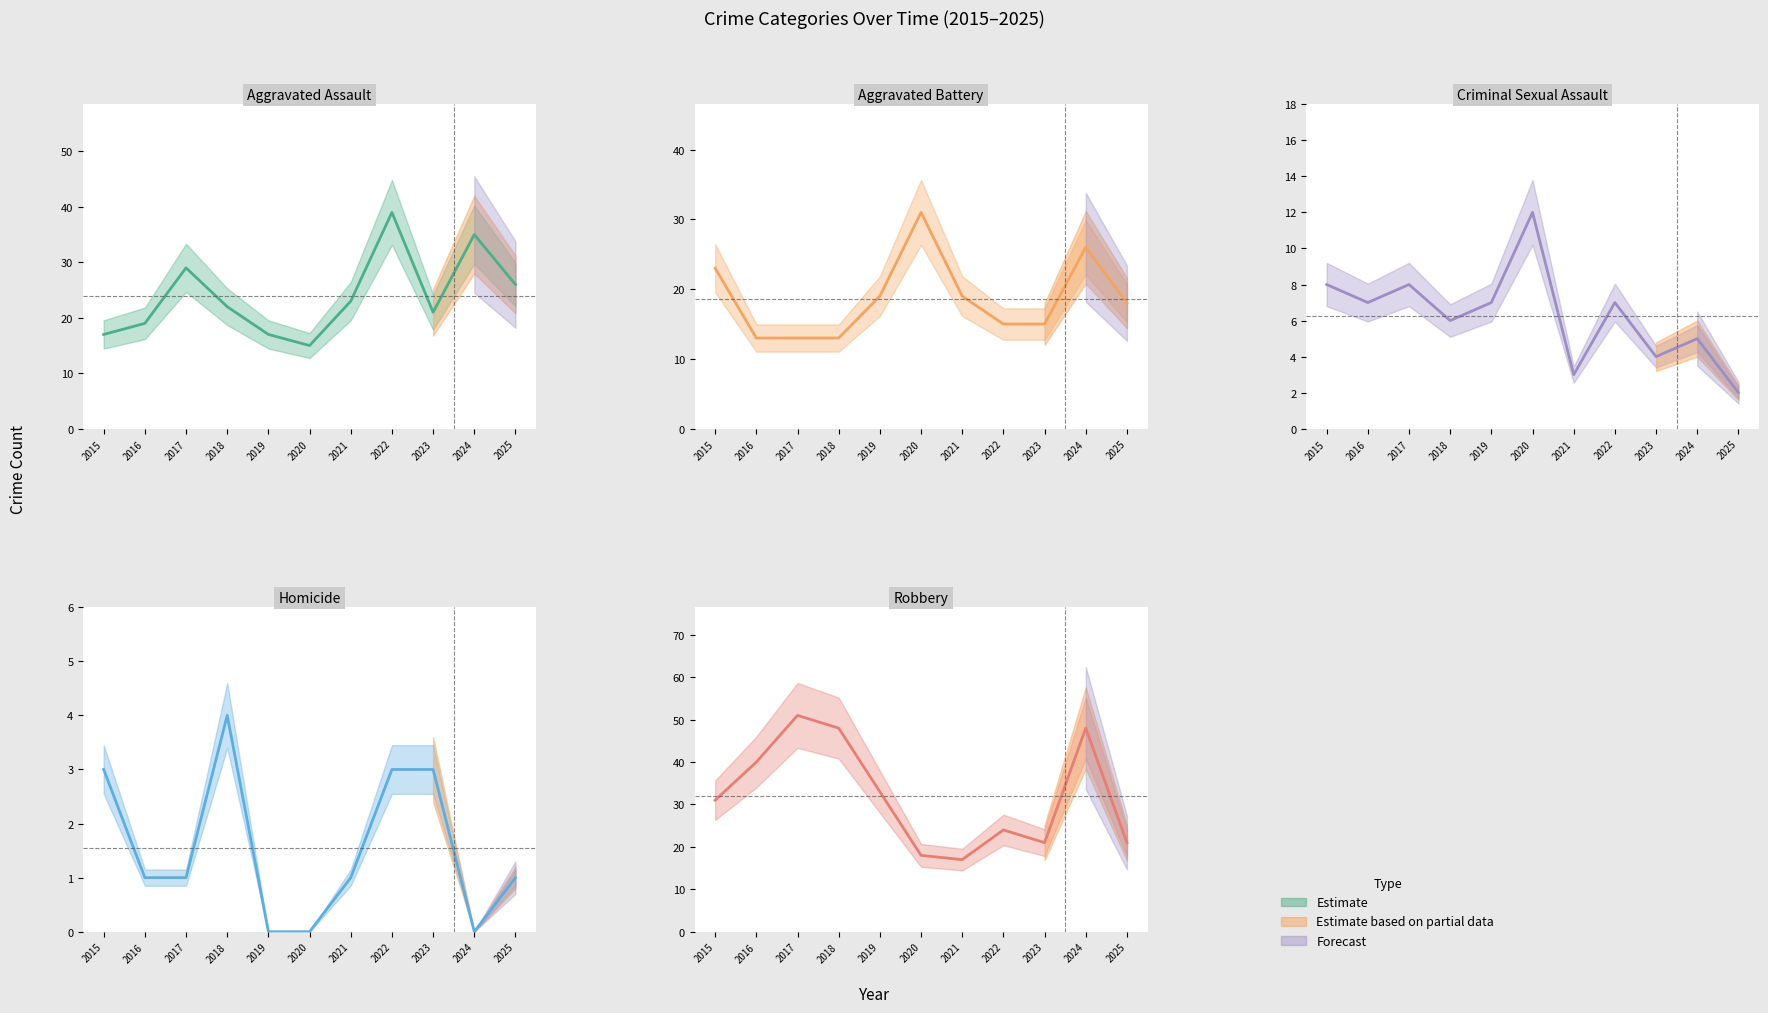

At 2019, list the series in order from largest to smallest.

Robbery, Aggravated Battery, Aggravated Assault, Criminal Sexual Assault, Homicide